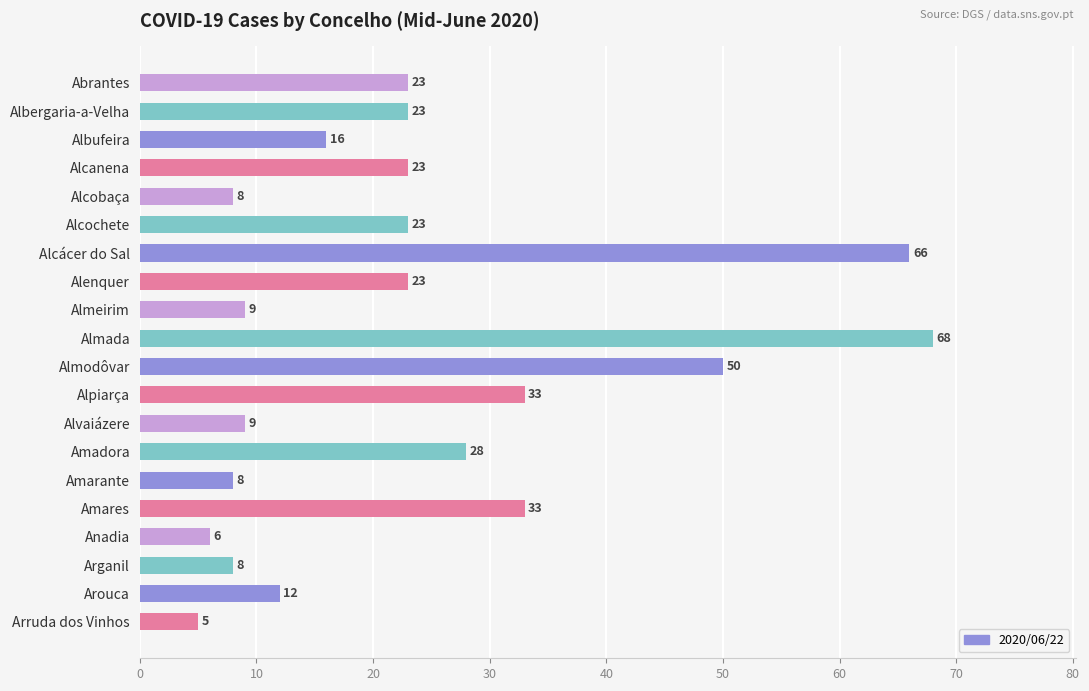

What is the change in value from Alenquer to Amadora?

+5